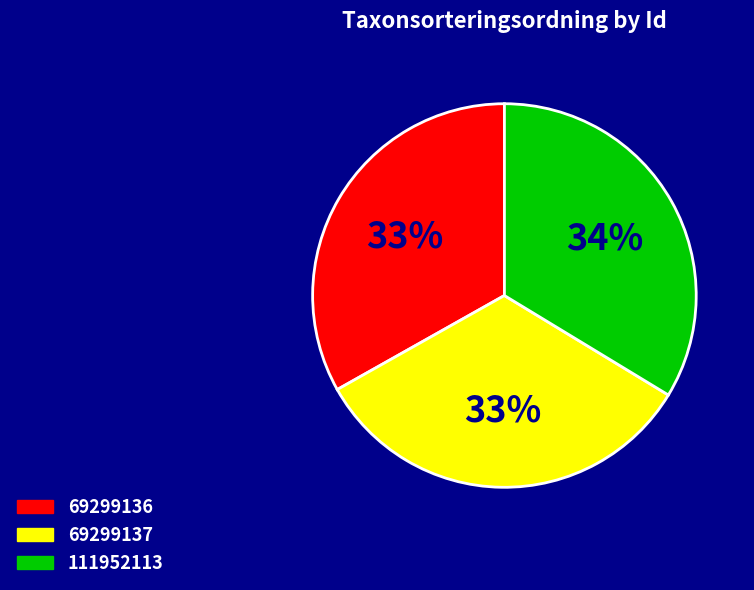

What is the largest slice in the pie chart?

111952113